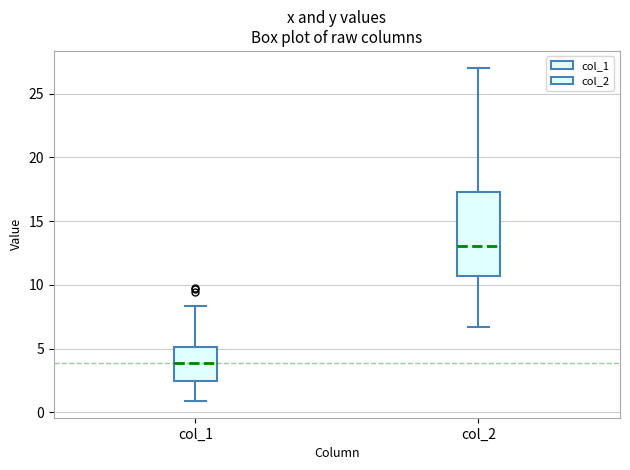

Where does the median line of the box for col_1 sit on the y-axis? The values are not printed on the chart, so give them approximately, as read against the axis.

4.0